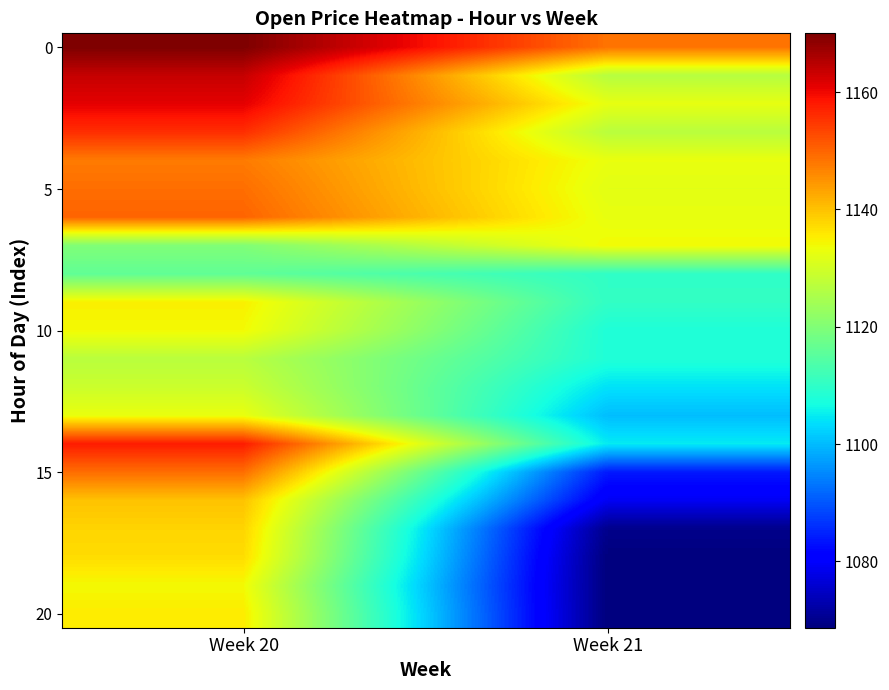

At how many categories does at least one series exceed 1114?

2